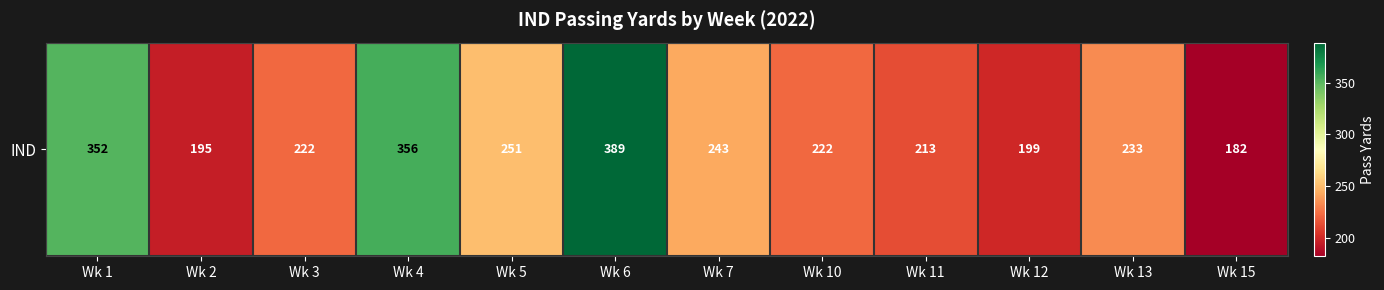

Reading left to right, what are all the values shown in this chart?

352	195	222	356	251	389	243	222	213	199	233	182